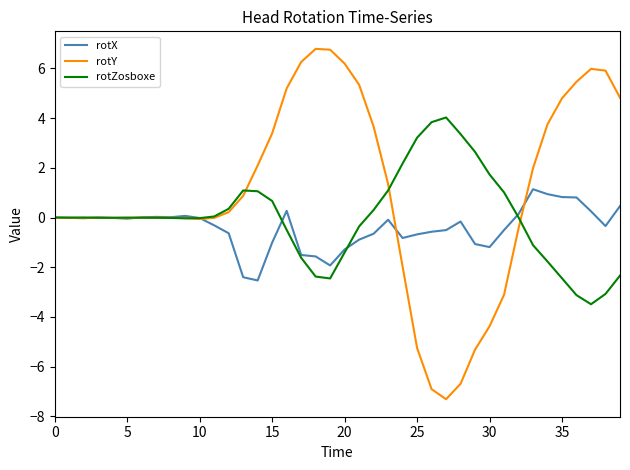

Which series has the largest total across all categories?

rotY